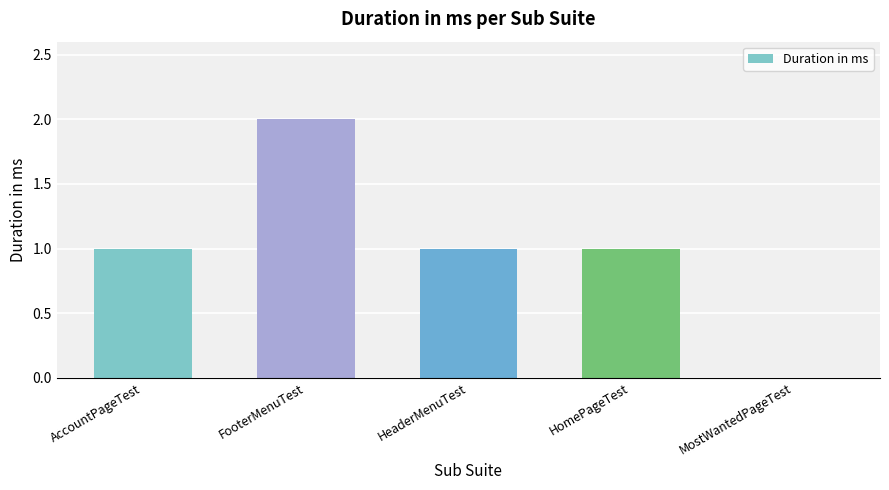

Read the value at AccountPageTest.

1